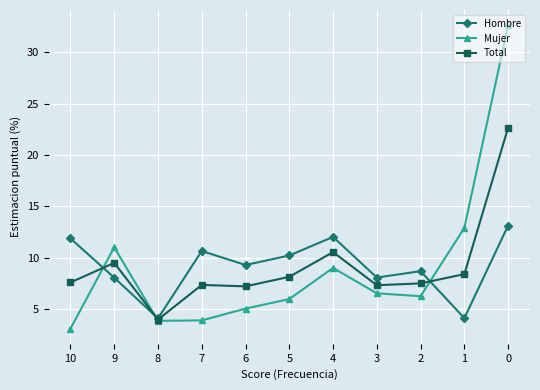

True or false: Hombre has a value of 9.3 at 6.

True